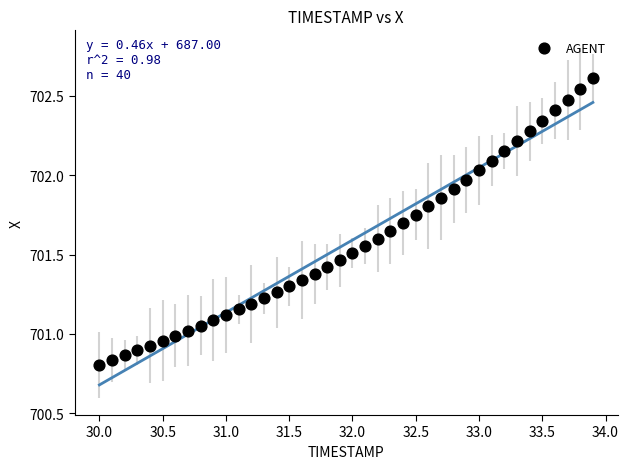

What is the range of X values (max minus min)?

3.9